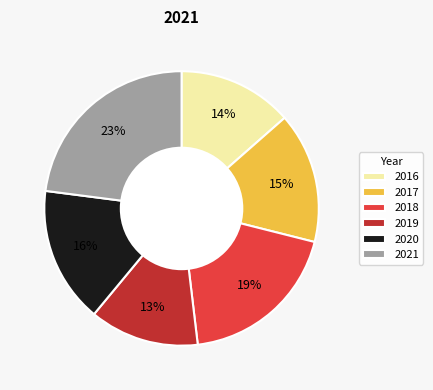

True or false: 2017 accounts for 15% of the total.

True